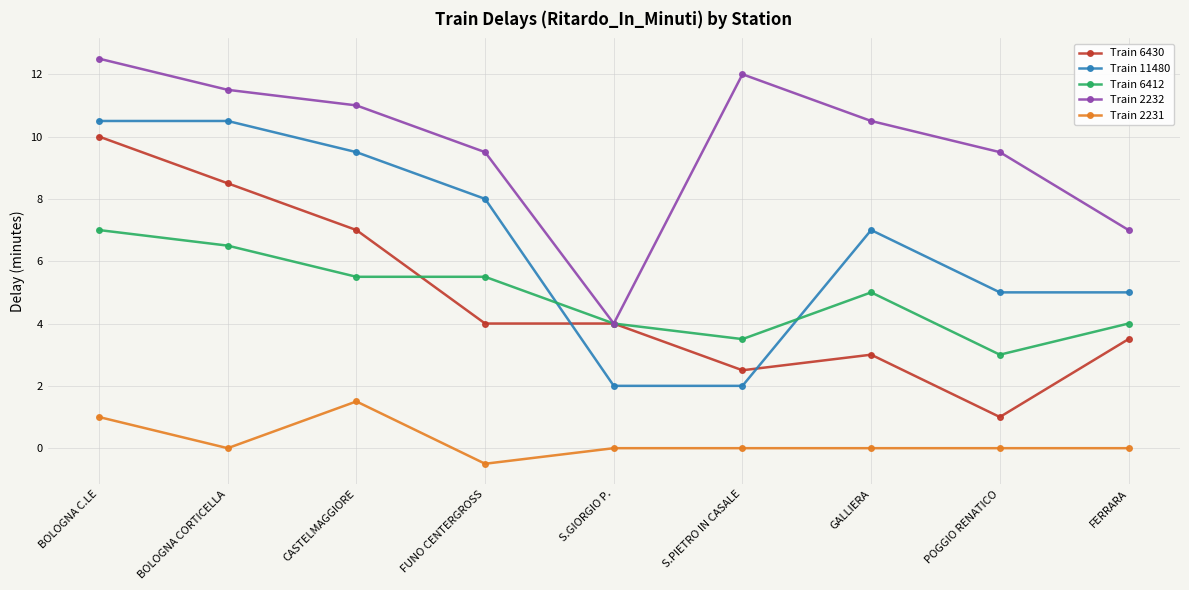

What value does the Train 11480 series have at GALLIERA?

7.0